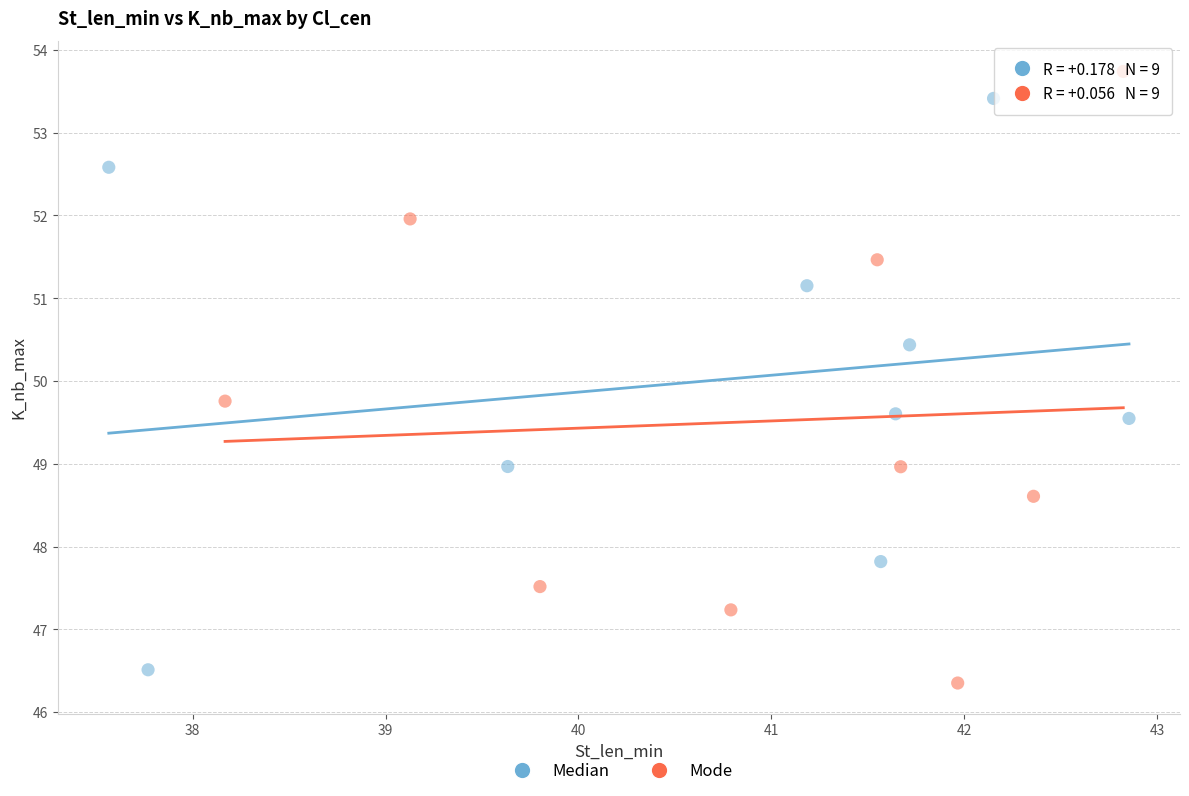

Which series has the largest Y range (max minus min)?

Mode